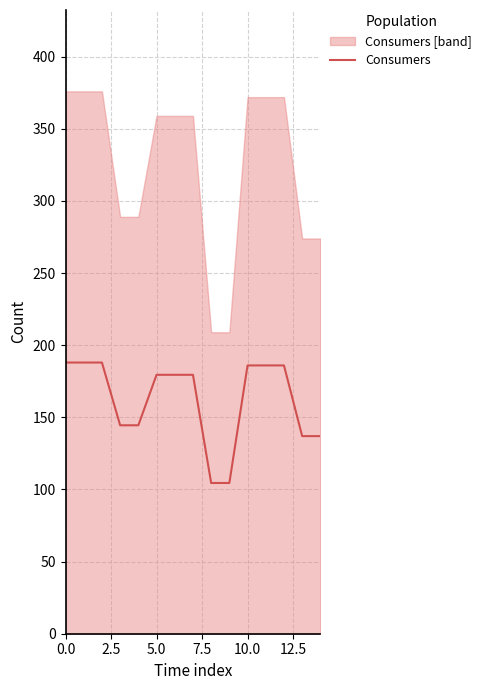

What is the greatest value displayed?

188.0